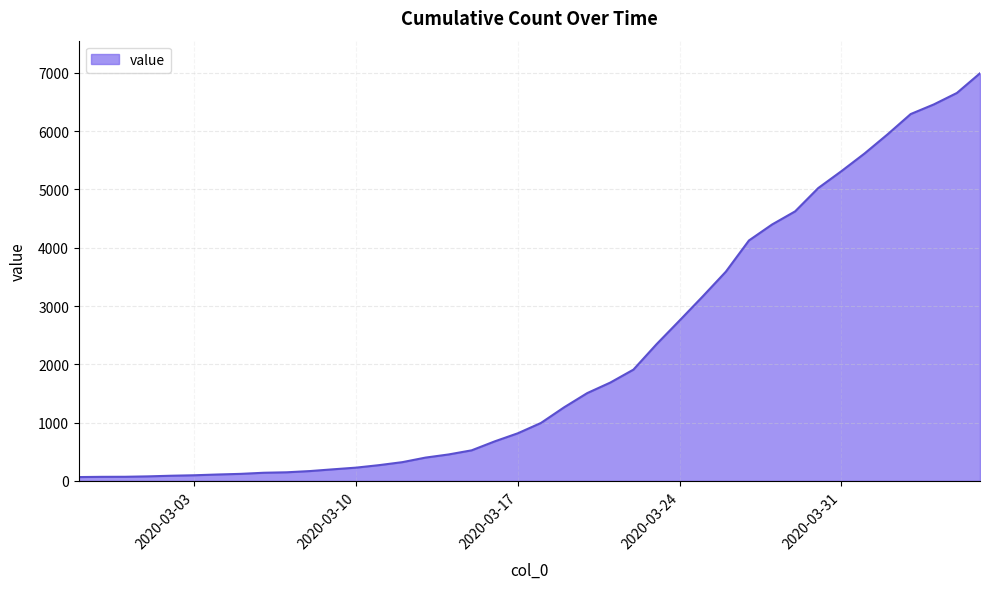

What is the maximum value shown in the chart?

6995